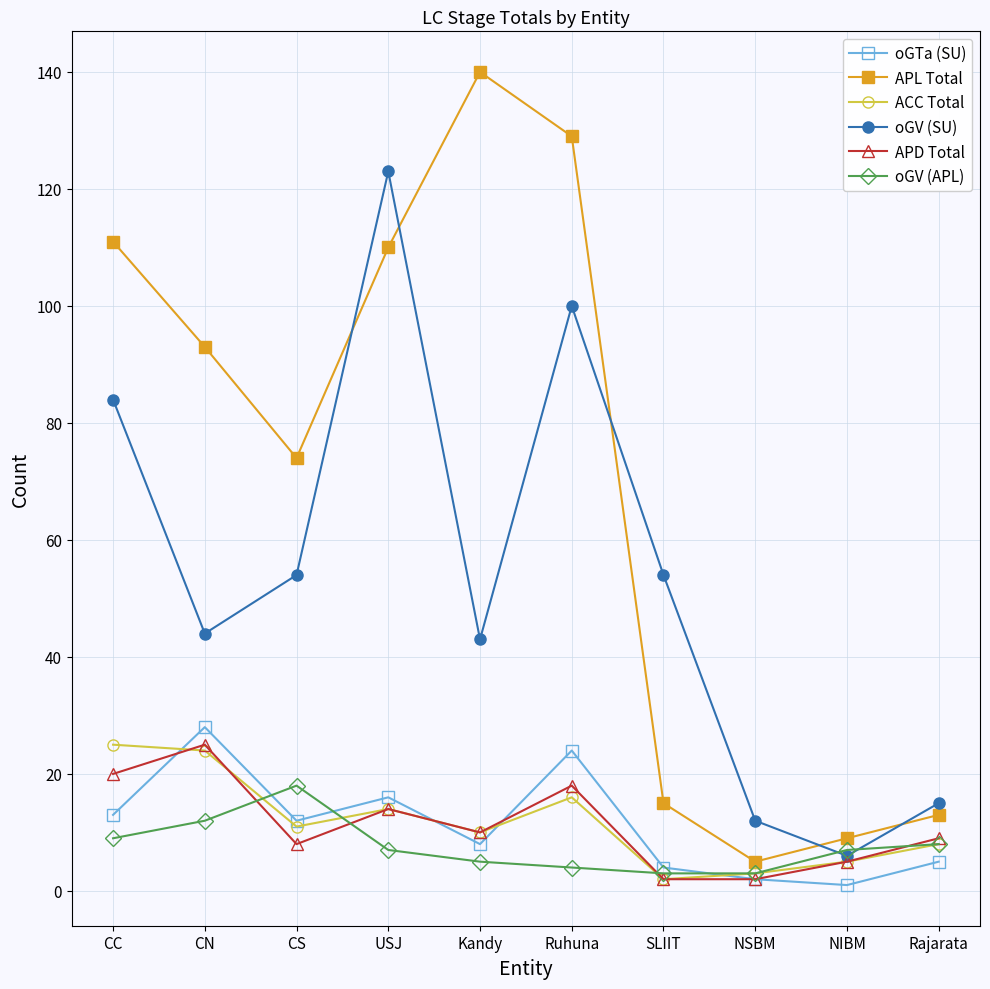

What is the sum of the oGV (SU) values at Rajarata and USJ?

138